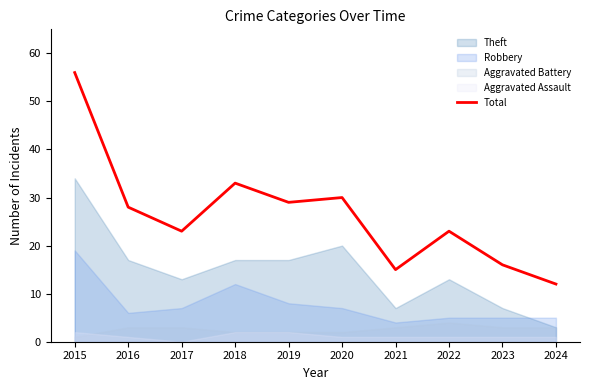

How many values exceed 28?

4